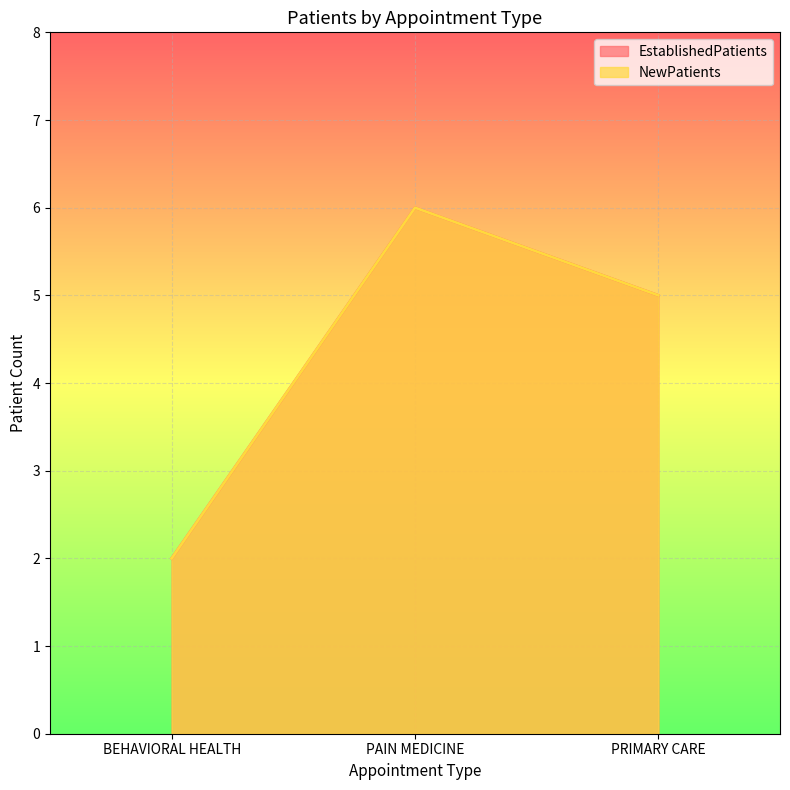

Reading right to left, extract all data points from this chart.

EstablishedPatients: 5	6	2
NewPatients: 5	6	2